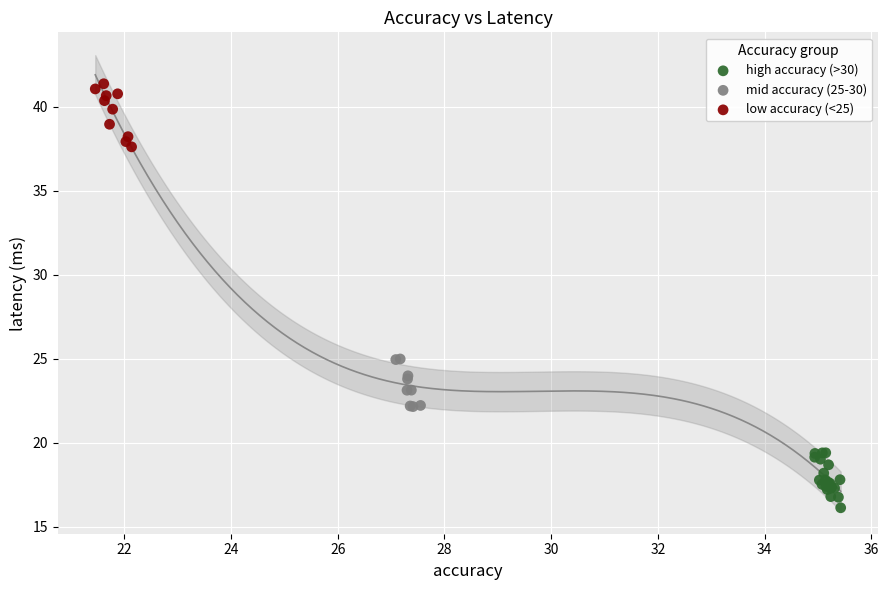

Which series contains the lowest Y value?

high accuracy (>30)